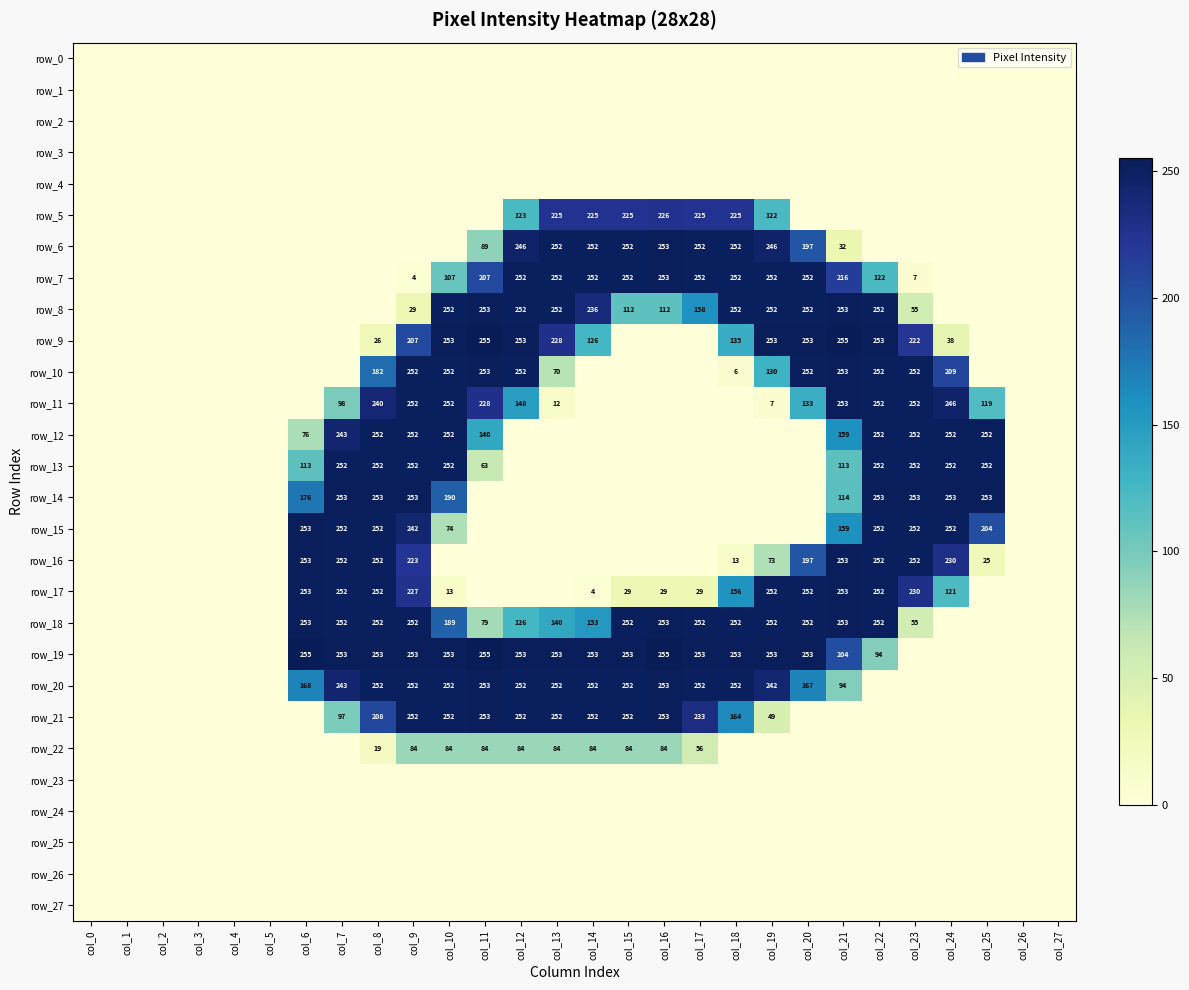

At which category is the sum across all series the highest?

col_9